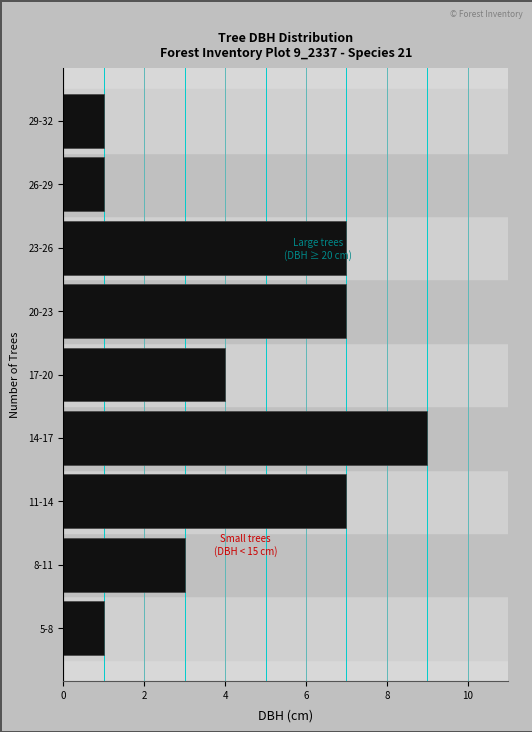

Reading top to bottom, extract all data points from this chart.

1	1	7	7	4	9	7	3	1